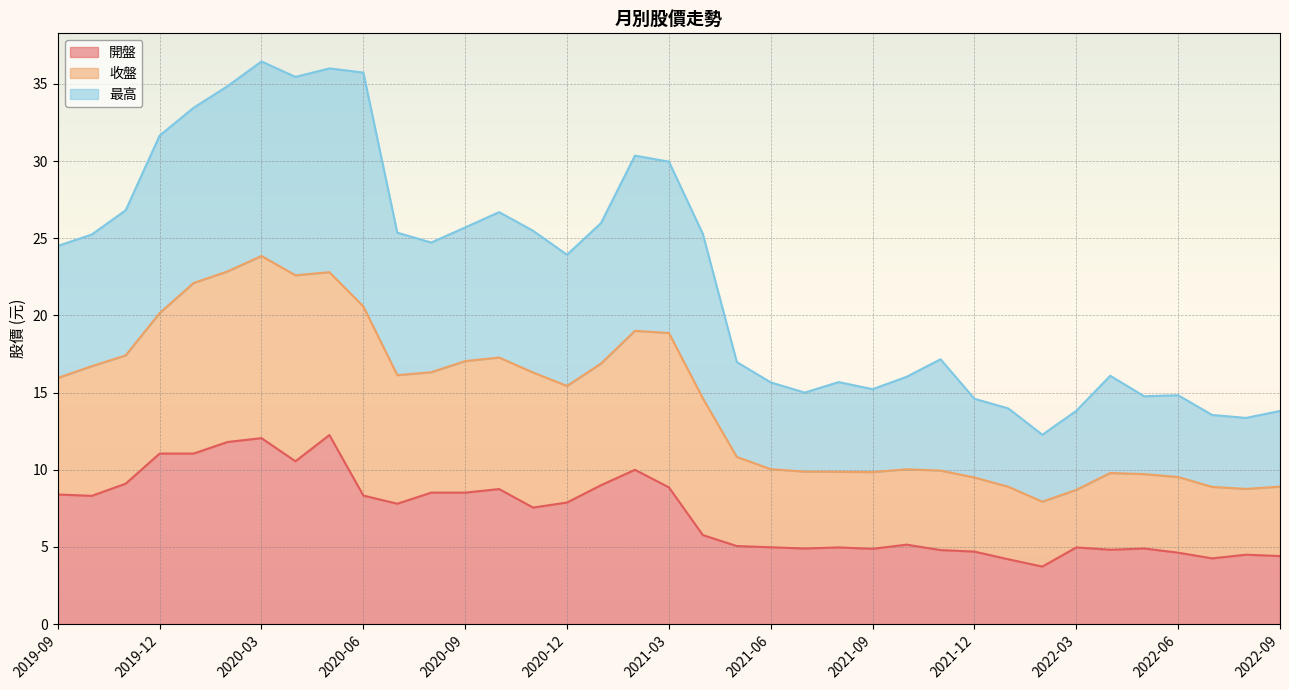

In 開盤, how many points are lower than both neighbors (excluding endpoints)?

9